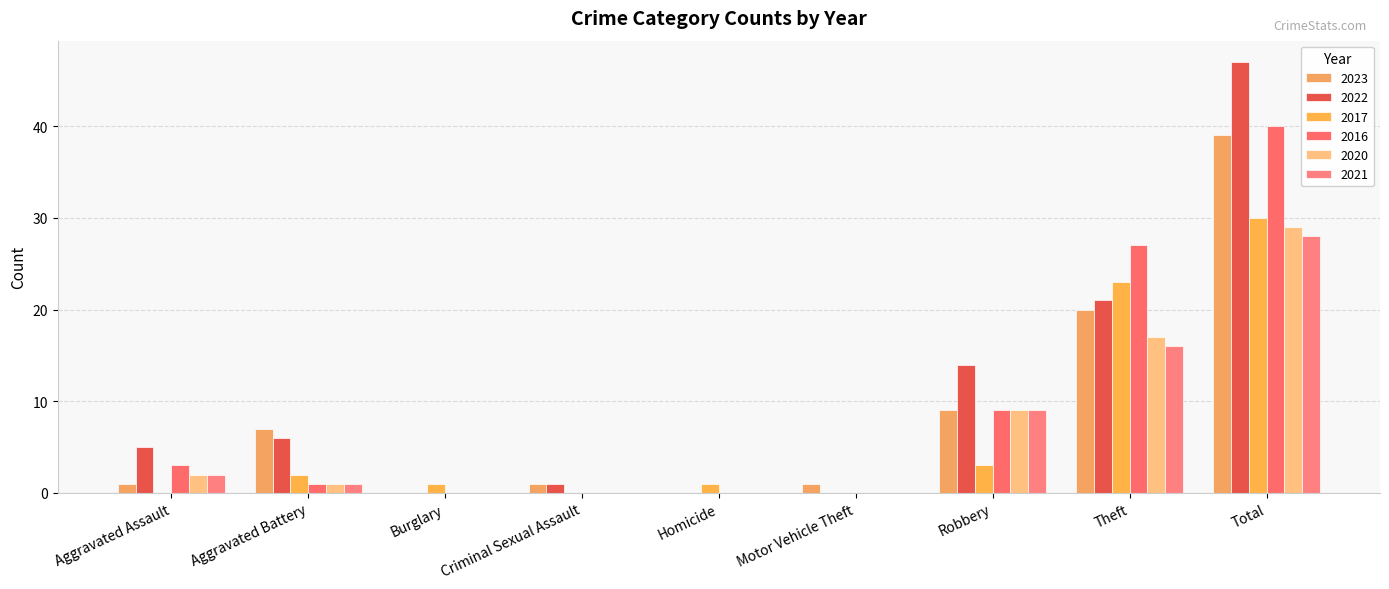

How many groups of bars are there?

9